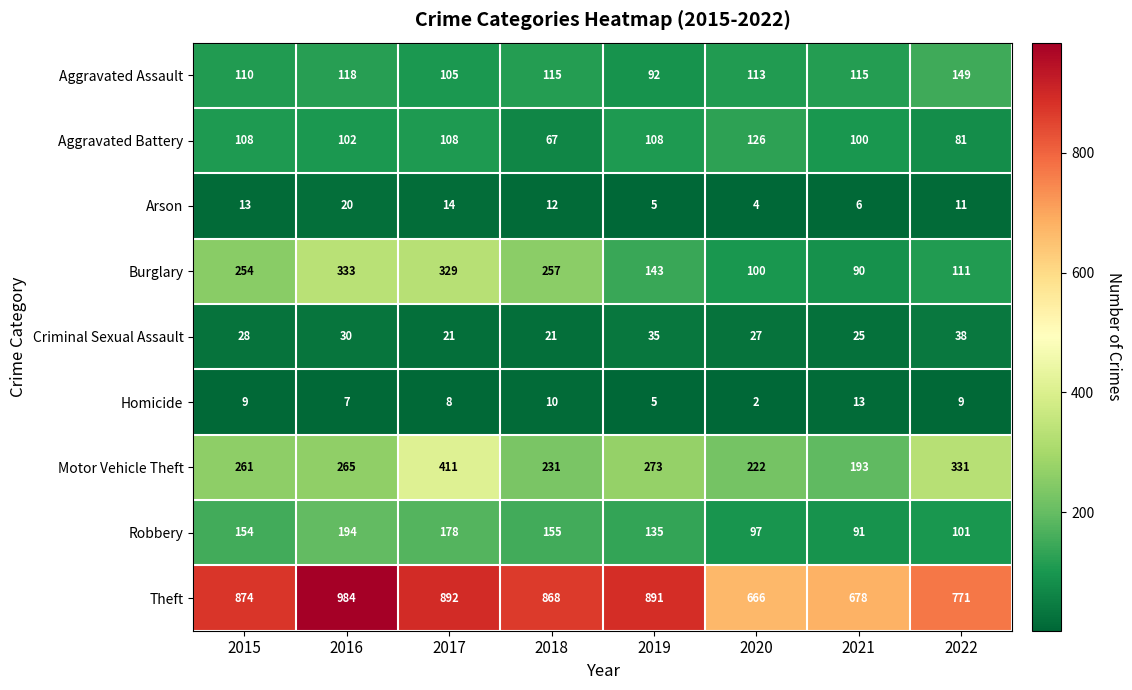

What is the difference between the highest and lowest values at 2022?

762